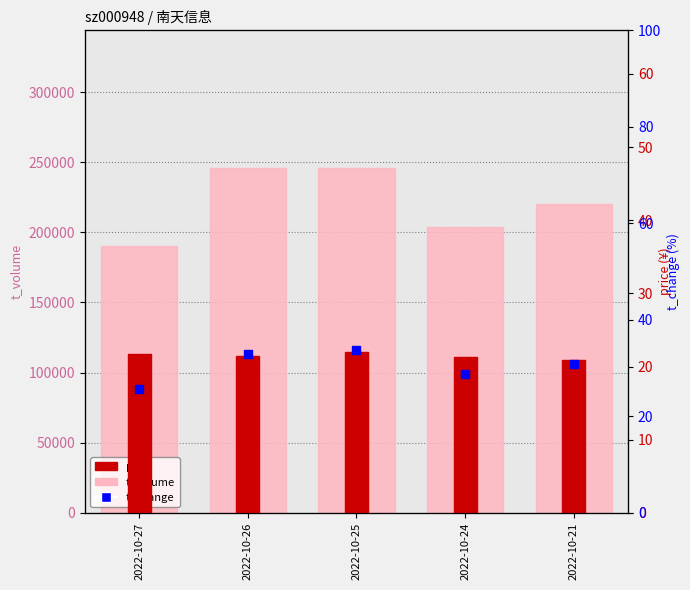

Which series has the widest spread of Y values?

t_volume